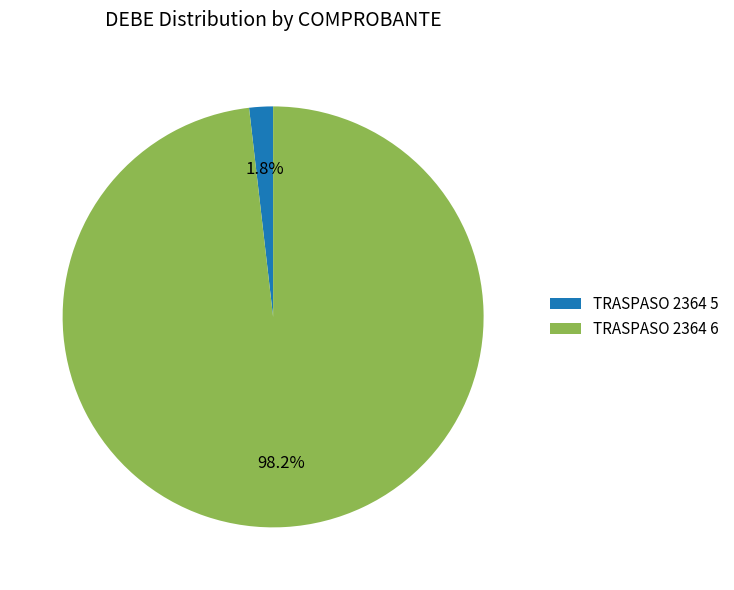

What is the total percentage of TRASPASO 2364 6 and TRASPASO 2364 5?

100.0%